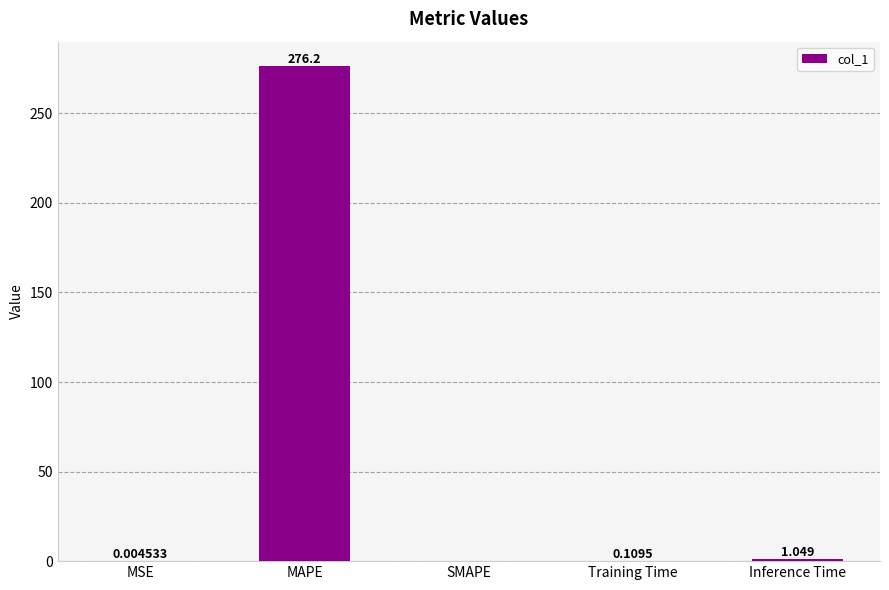

Which category has the highest value across all series?

MAPE